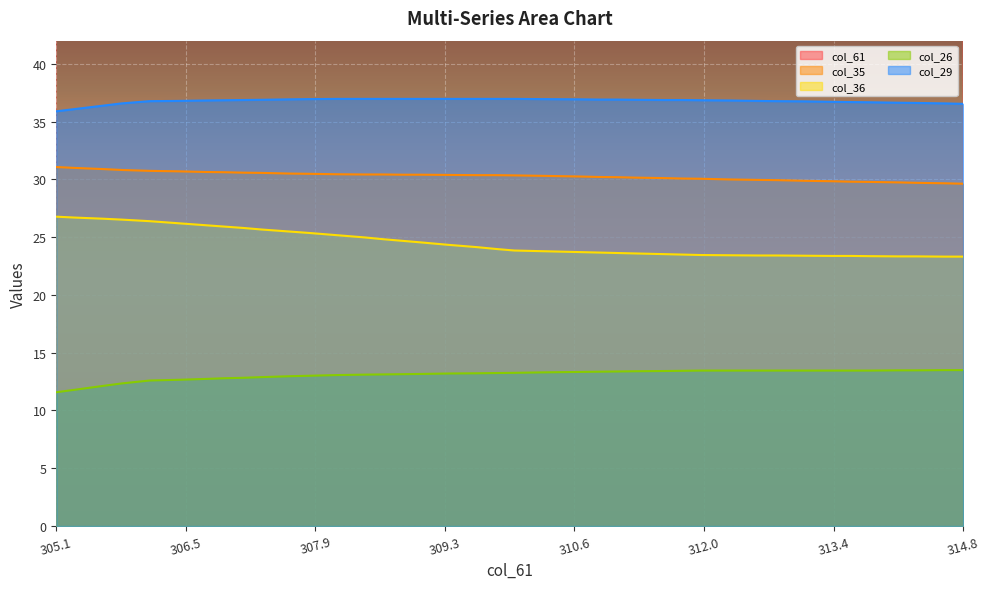

The col_29 series shows 36.9 at 310.7. True or false?

True